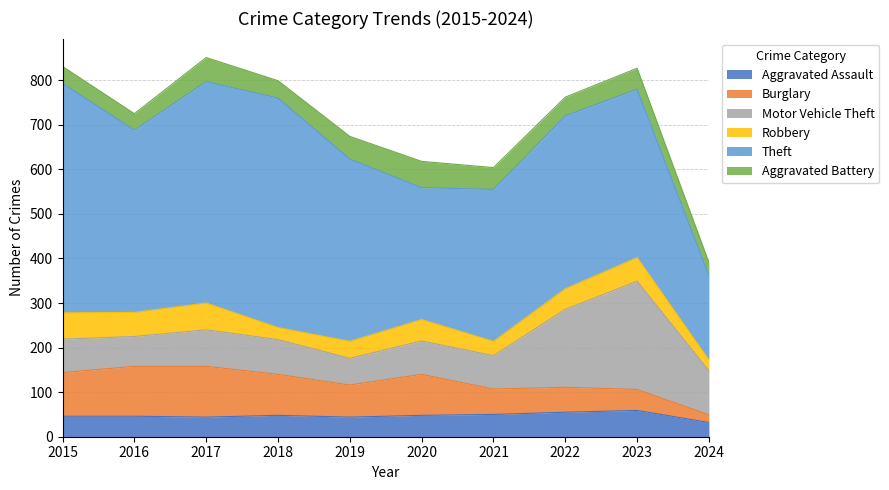

Where do Motor Vehicle Theft and Burglary first cross each other?

2020 and 2021